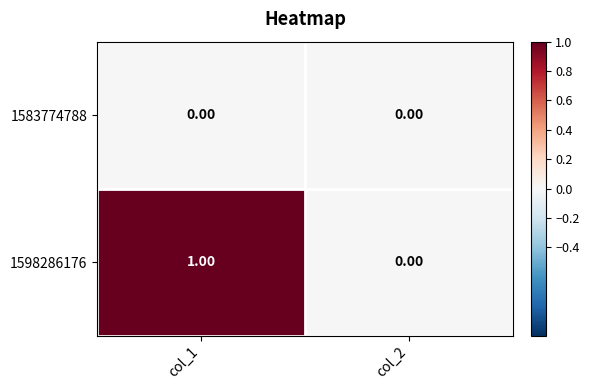

List the series in order of their peak value, lowest first.

1583774788, 1598286176